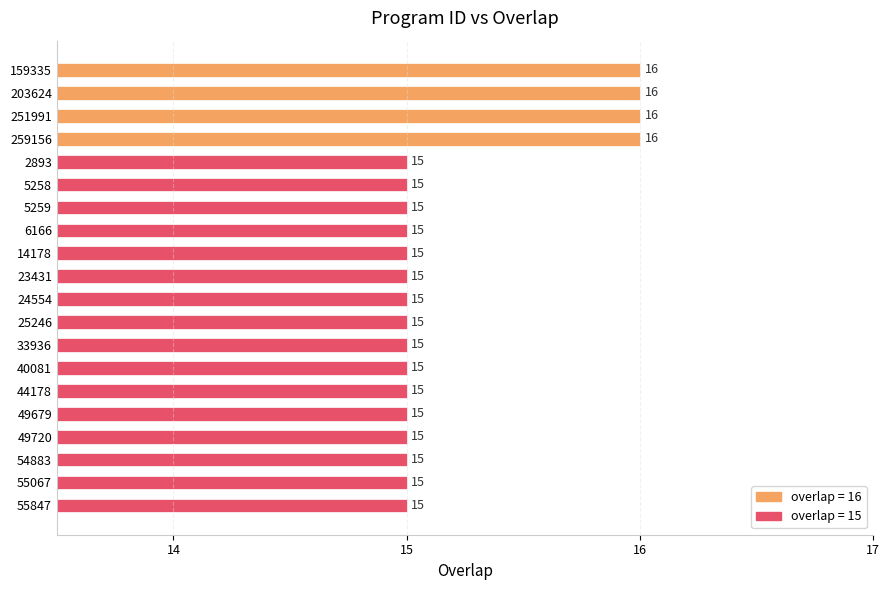

What value does the data have at 33936?

15